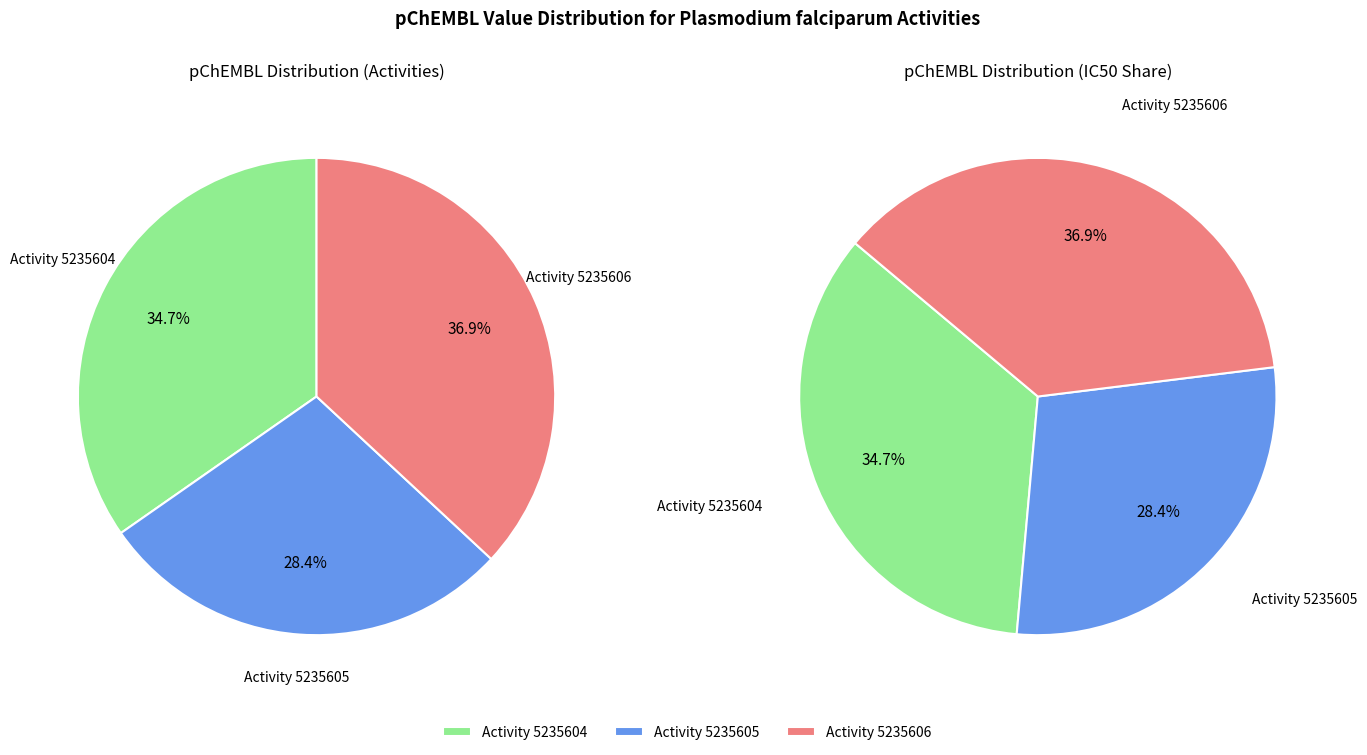

What is the ratio of the value at 5235604 to the value at 5235606?

0.9